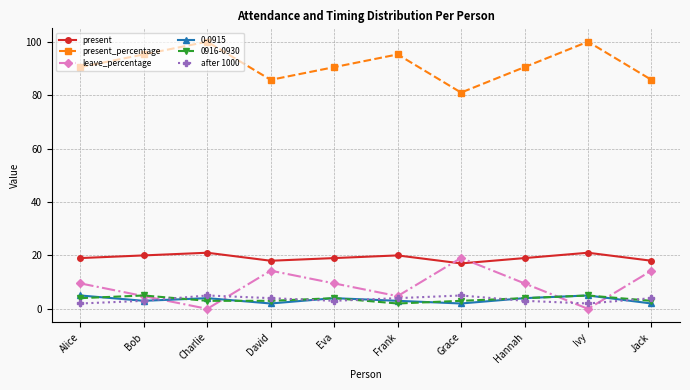

How many interior local valleys does the after 1000 series have?

2